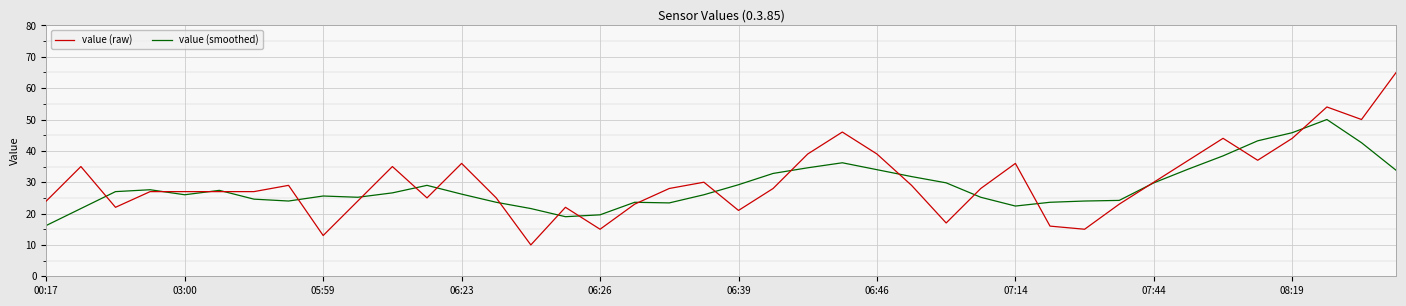

Rank the series by their maximum value, from lowest to highest.

value (smoothed), value (raw)